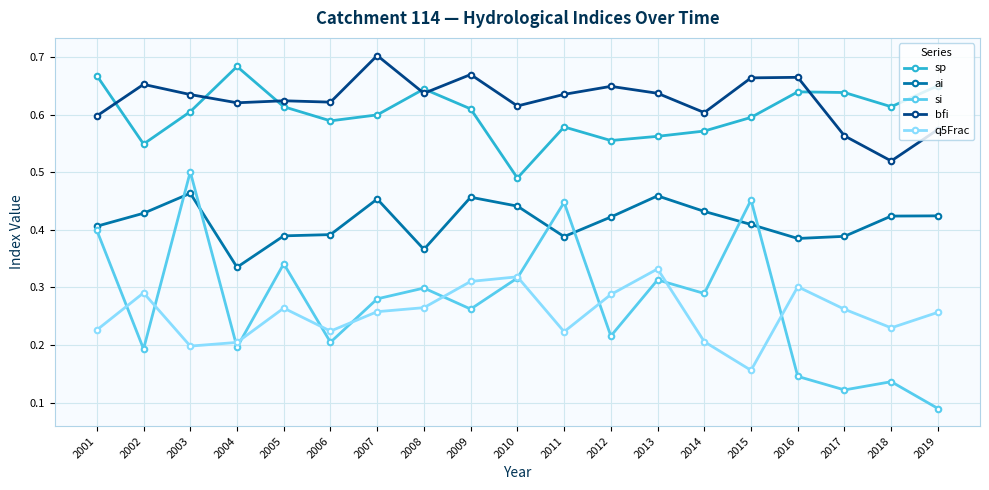

Where is bfi nearest to the value 0?

2018